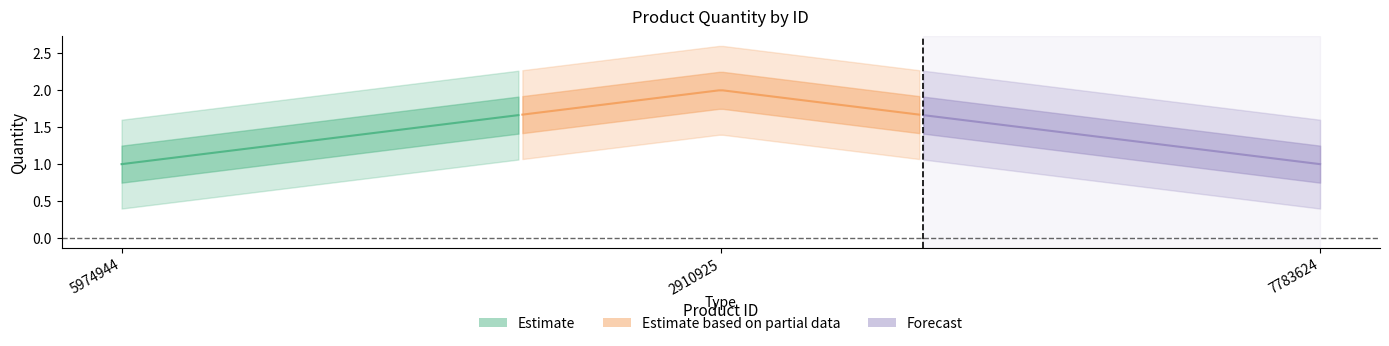

How many values exceed 1?

1